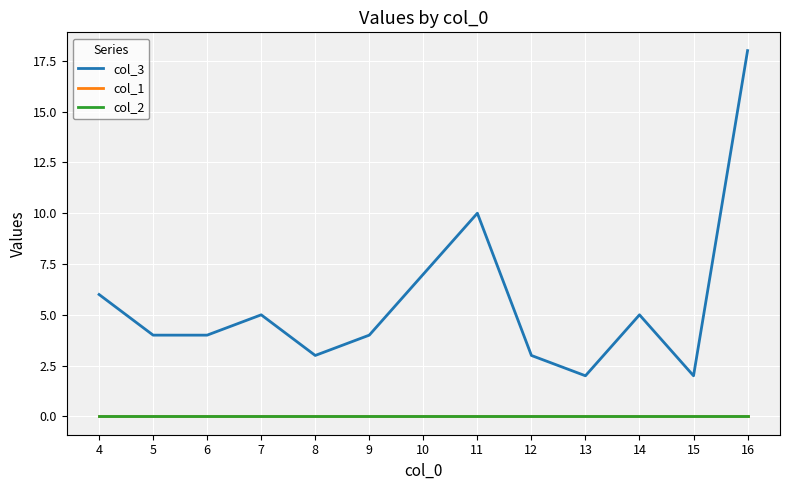

What is the greatest value displayed?

18